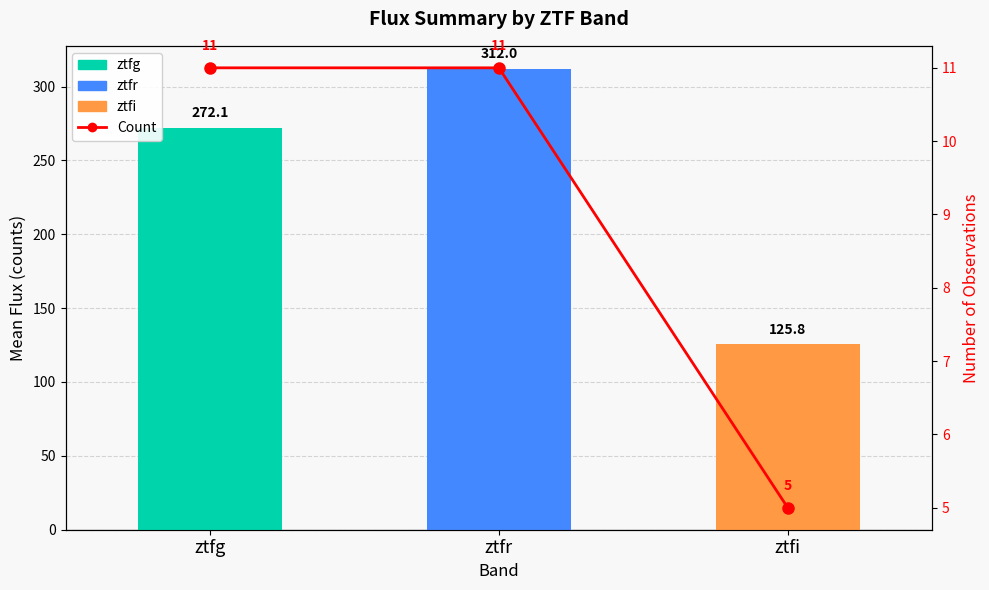

The value at ztfg is 17. True or false?

False